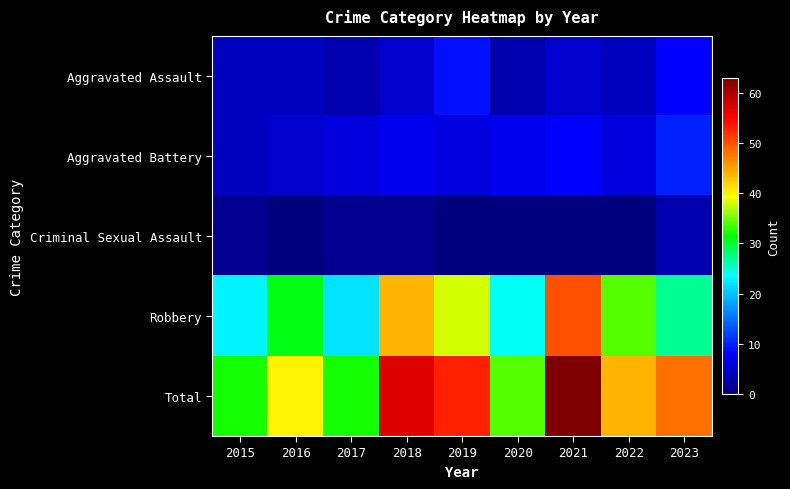

Reading left to right, transcribe all the data shown in this chart.

Aggravated Assault: 2015=4	2016=4	2017=3	2018=5	2019=9	2020=3	2021=5	2022=4	2023=8
Aggravated Battery: 2015=4	2016=5	2017=6	2018=7	2019=6	2020=7	2021=8	2022=6	2023=10
Criminal Sexual Assault: 2015=1	2016=0	2017=1	2018=1	2019=0	2020=0	2021=0	2022=0	2023=3
Robbery: 2015=23	2016=31	2017=22	2018=44	2019=38	2020=24	2021=50	2022=34	2023=27
Total: 2015=32	2016=40	2017=32	2018=57	2019=53	2020=34	2021=63	2022=44	2023=48